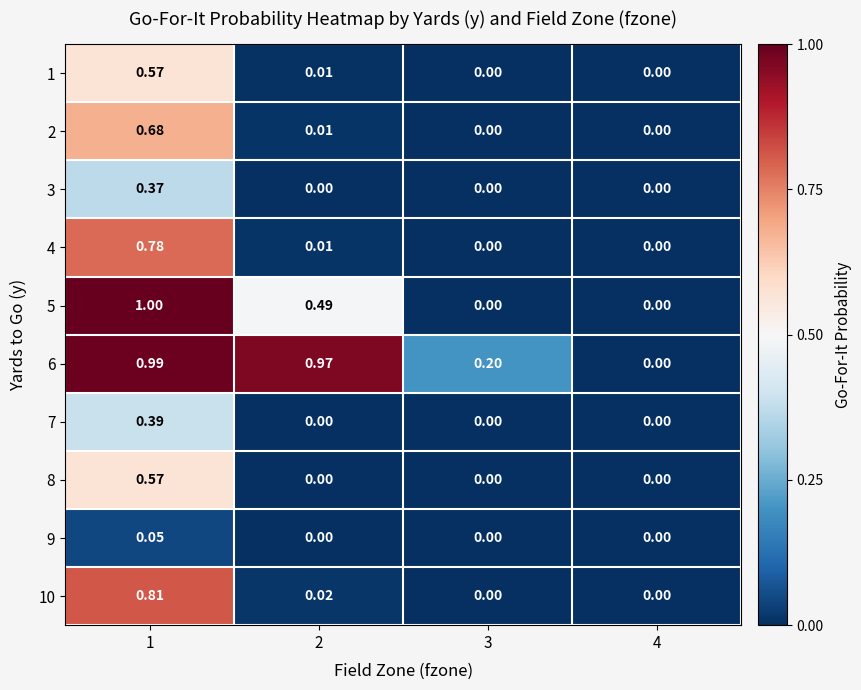

Is the value of 10 at 1 greater than the value of 7 at 1?

Yes